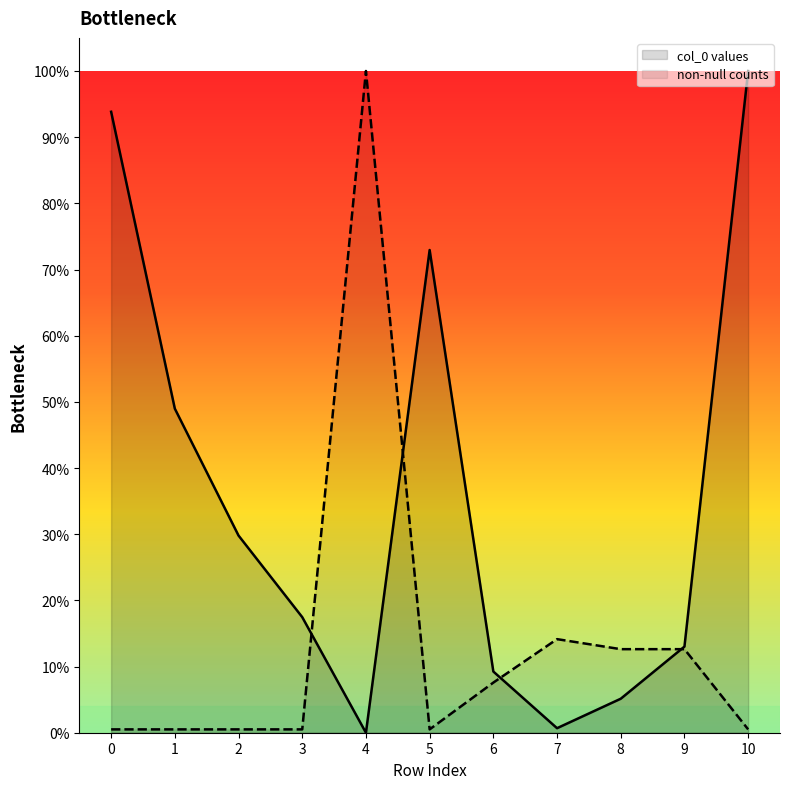

True or false: row_counts has a value of 100.0 at 4.

True